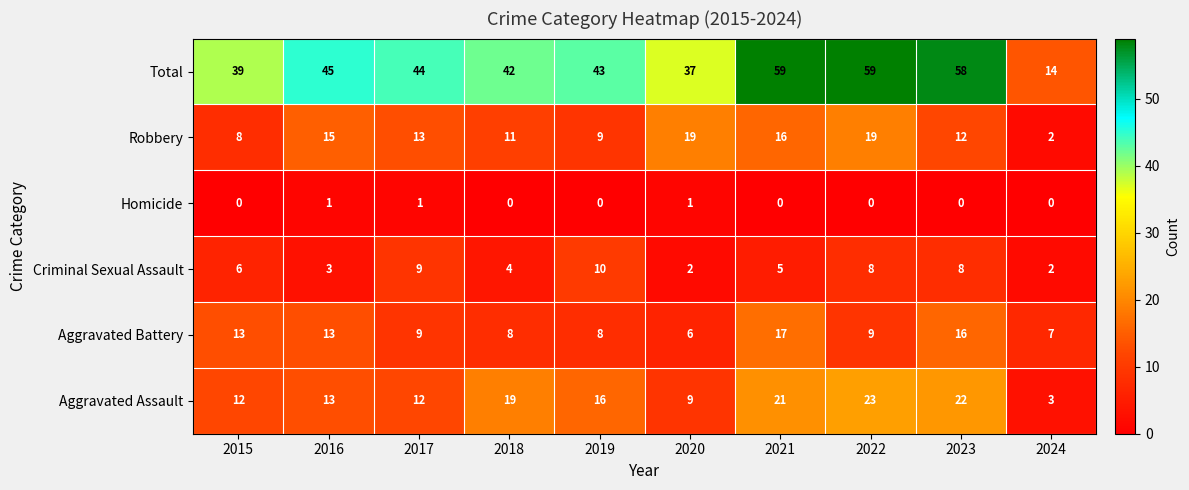

What is the difference between the Aggravated Assault values at 2018 and 2017?

7